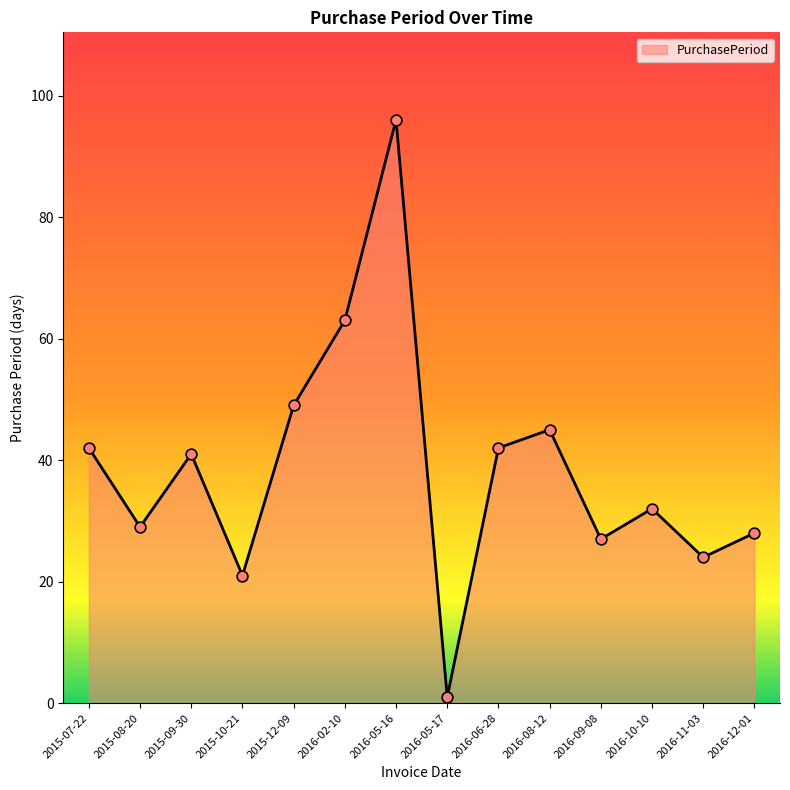

What is the ratio of the value at 2016-10-10 to the value at 2016-05-16?

0.3